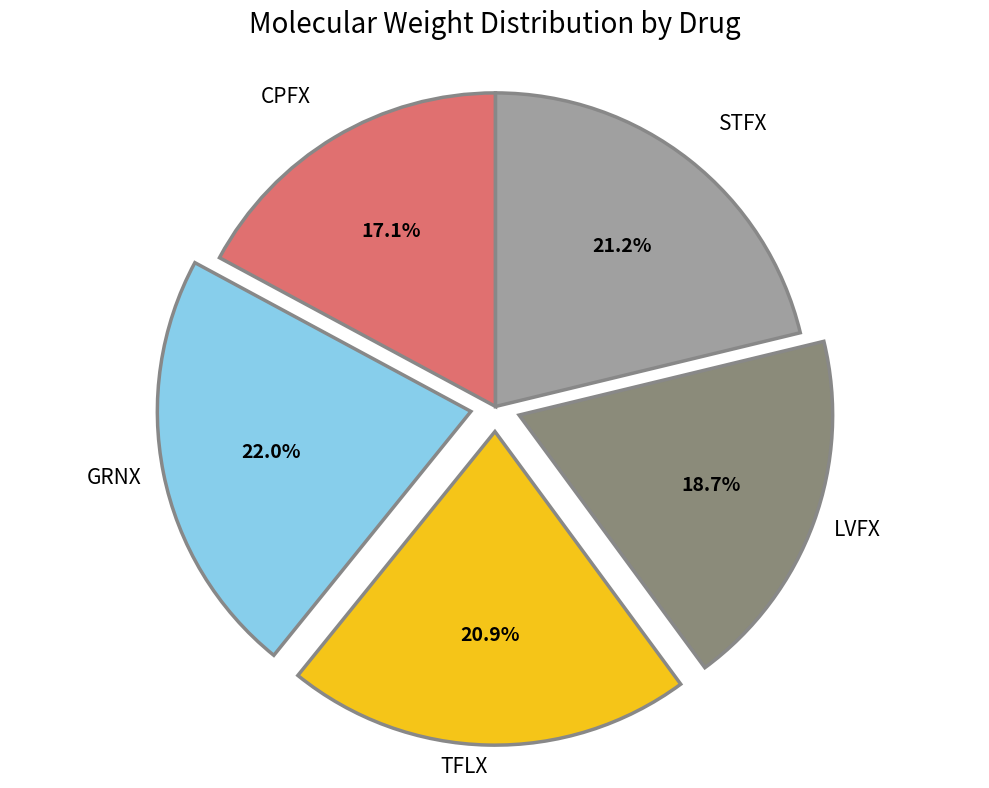

True or false: CPFX accounts for 17% of the total.

True